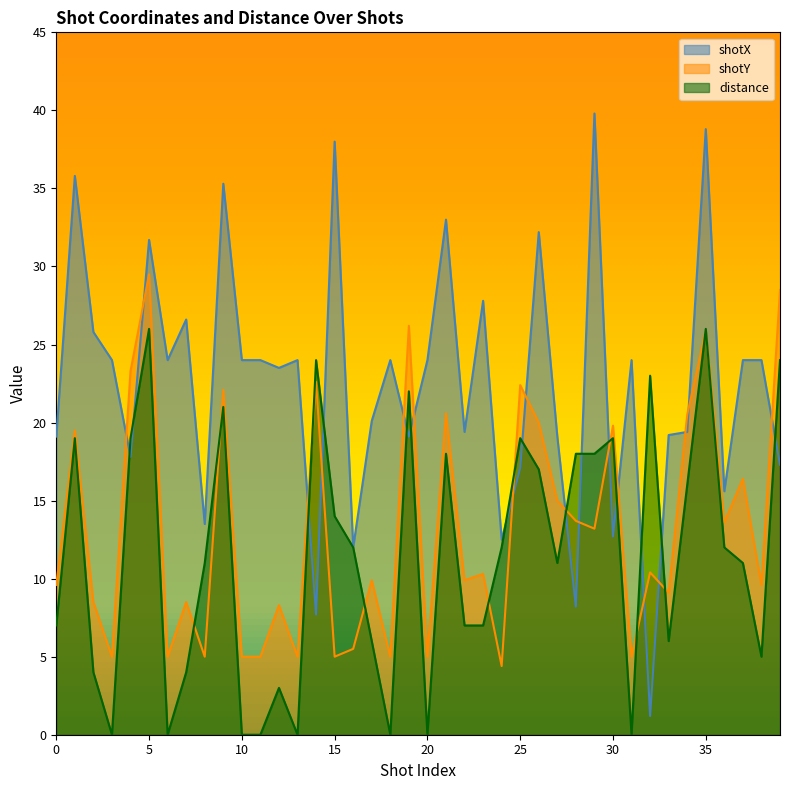

Rank the series by their average value, from lowest to highest.

distance, shotY, shotX